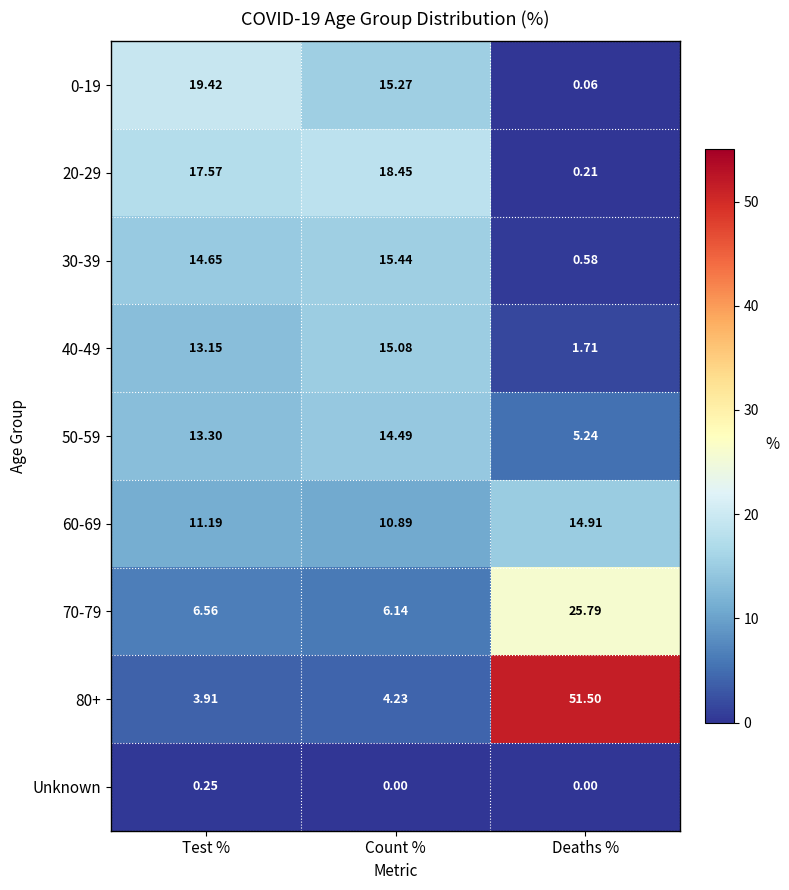

Rank the categories by 80+ value from highest to lowest.

Deaths %, Count %, Test %